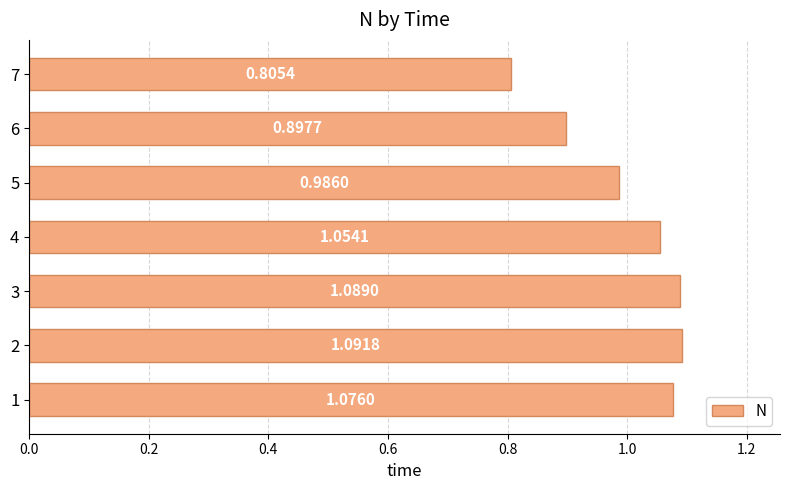

Approximately how many times larger is the value at 5 compared to 2?

0.9